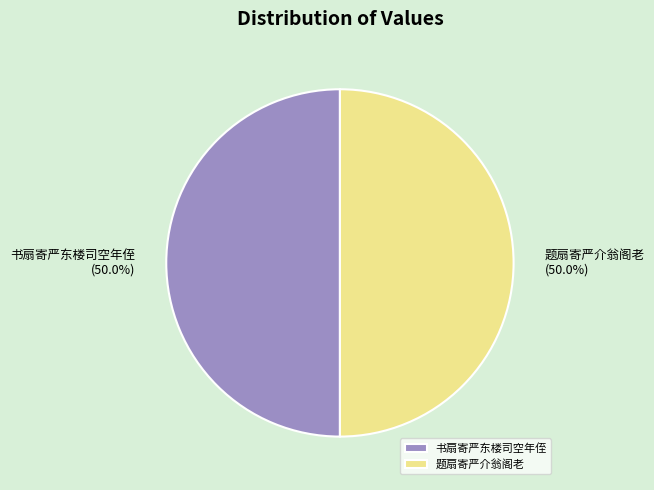

Approximately how many times larger is the value at 题扇寄严介翁阁老 compared to 书扇寄严东楼司空年侄?

1.0